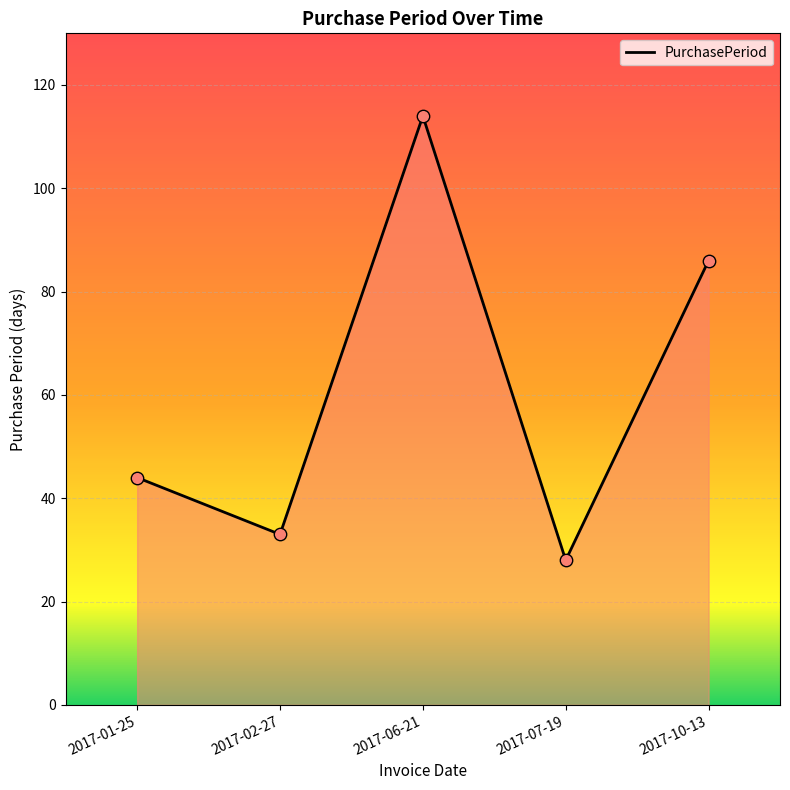

Which has a higher value, 2017-01-25 or 2017-07-19?

2017-01-25